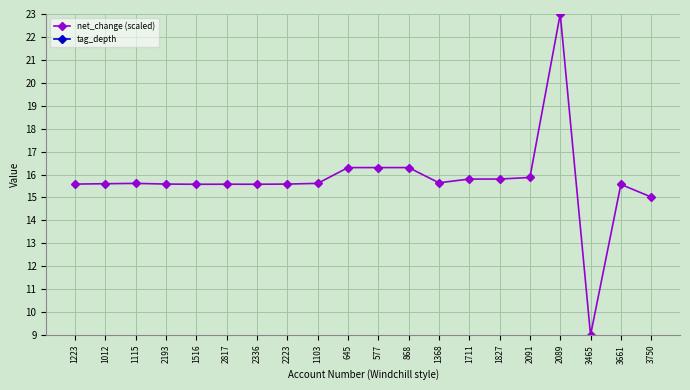

What is the lowest value of the net_change (scaled) series?

9.0